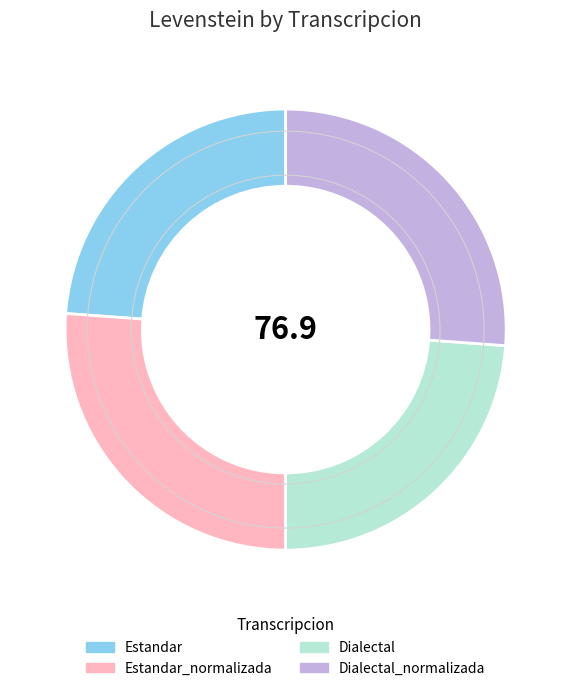

Do Dialectal and Estandar together represent more than half of the pie?

No